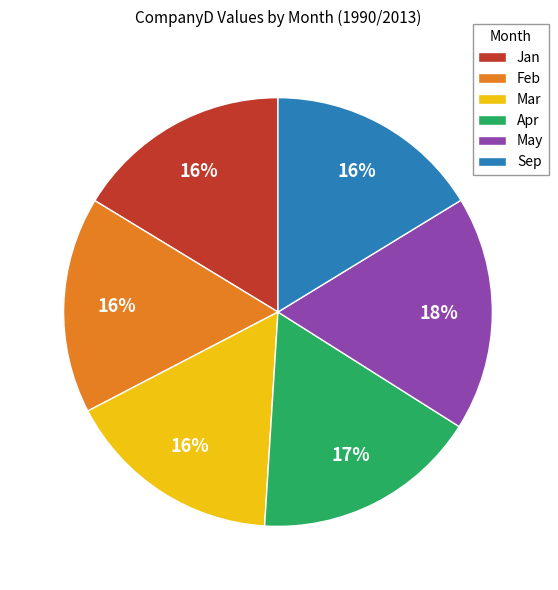

Count the number of slices in the pie.

6